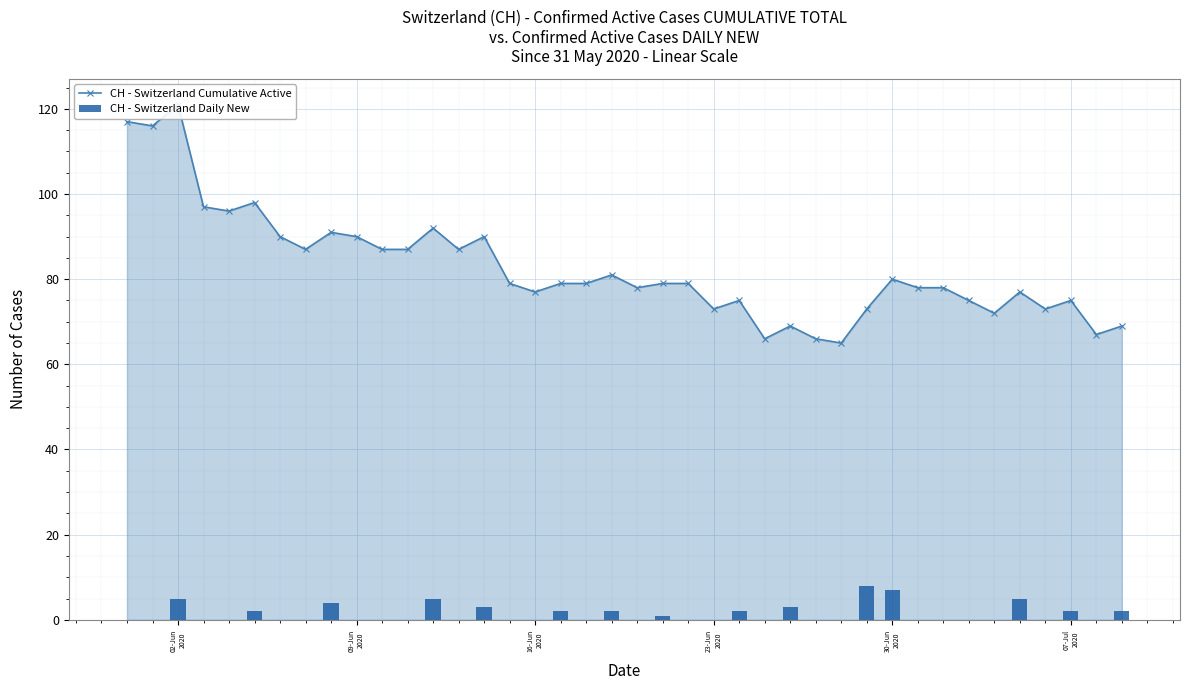

True or false: CH - Switzerland Daily New has a value of -3 at 10.

False